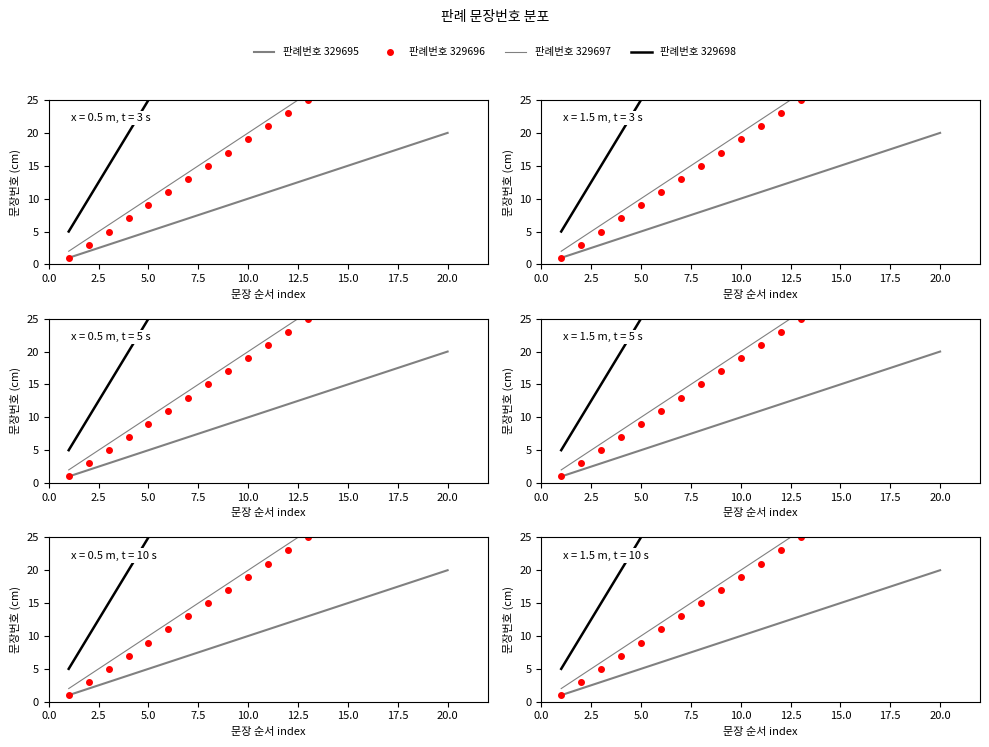

List the series in order of their peak value, lowest first.

판례번호 329695, 판례번호 329696, 판례번호 329697, 판례번호 329698